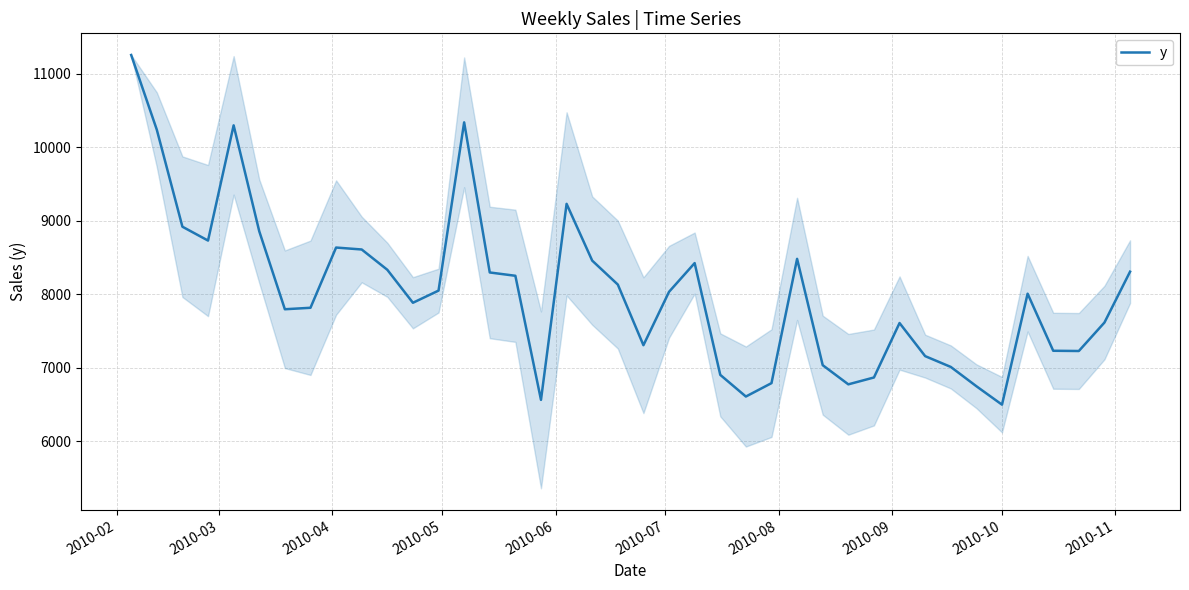

What is the minimum value shown in the chart?

6494.7